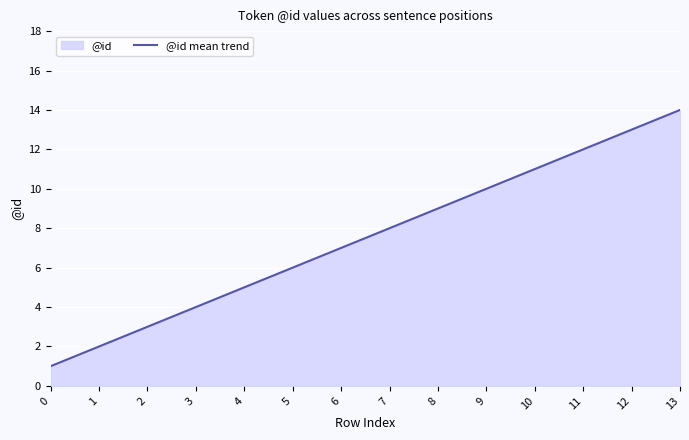

Read the value at 10, to the nearest 5.

10